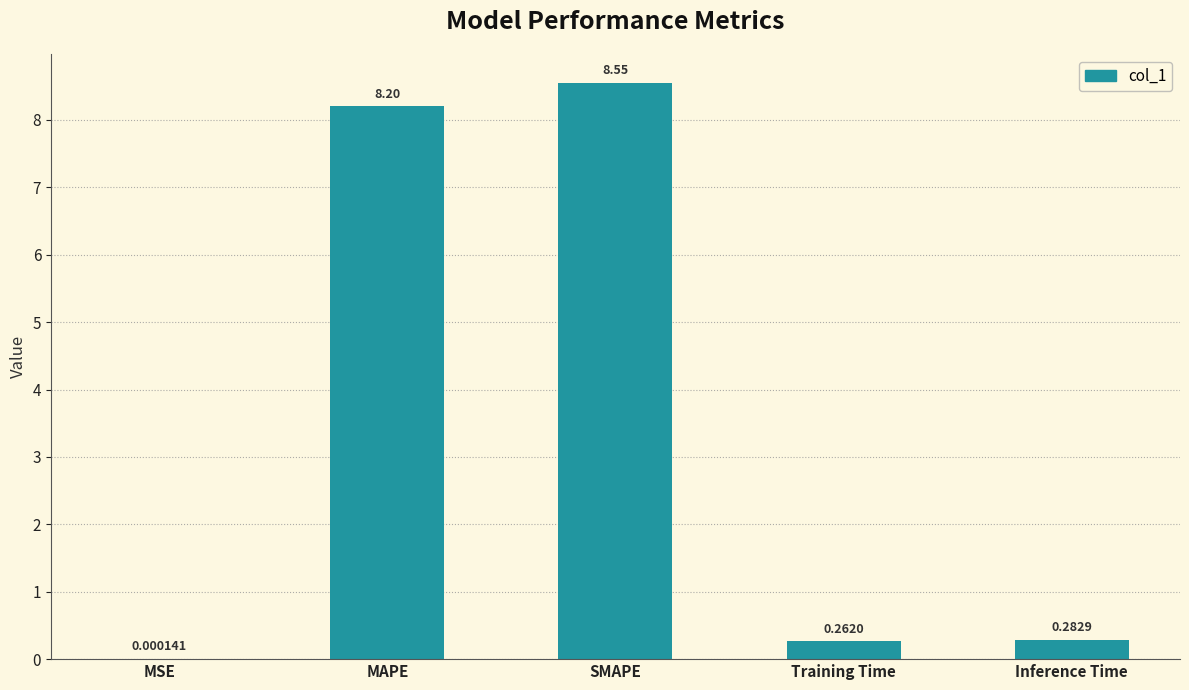

Which category has the highest value across all series?

SMAPE